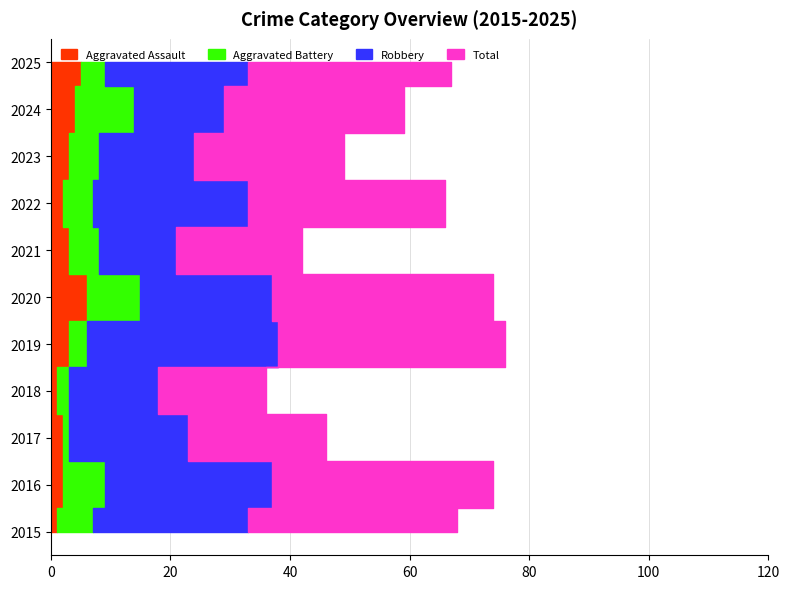

Reading left to right, transcribe all the data shown in this chart.

Aggravated Assault: 2015=1	2016=2	2017=2	2018=1	2019=3	2020=6	2021=3	2022=2	2023=3	2024=4	2025=5
Aggravated Battery: 2015=6	2016=7	2017=1	2018=2	2019=3	2020=9	2021=5	2022=5	2023=5	2024=10	2025=4
Robbery: 2015=26	2016=28	2017=20	2018=15	2019=32	2020=22	2021=13	2022=26	2023=16	2024=15	2025=24
Total: 2015=35	2016=37	2017=23	2018=18	2019=38	2020=37	2021=21	2022=33	2023=25	2024=30	2025=34